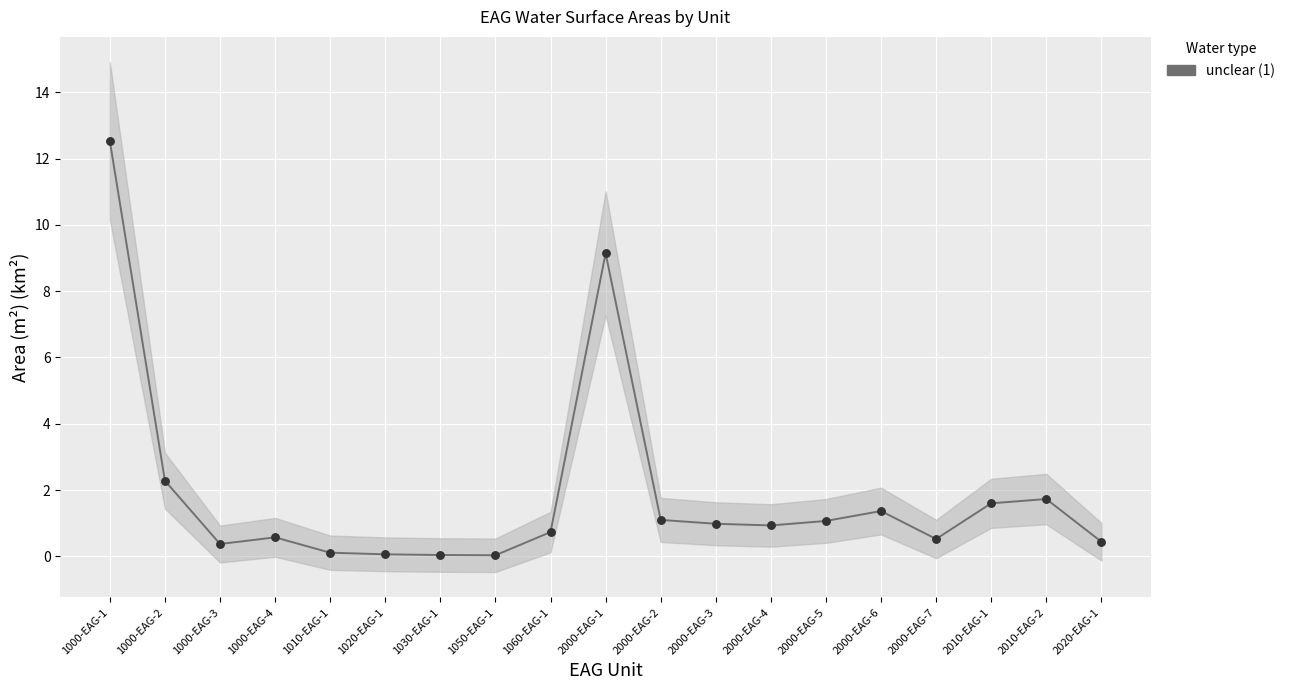

Between 1010-EAG-1 and 2000-EAG-3, which is larger?

2000-EAG-3